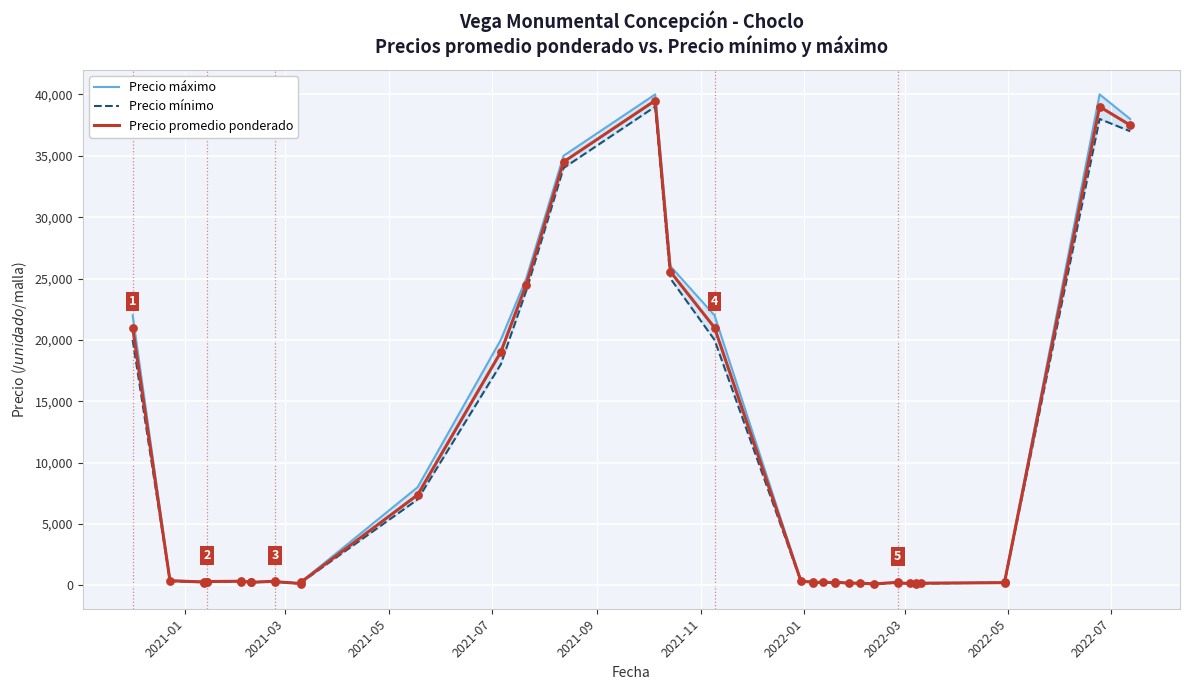

What are all the series names shown in the legend?

Precio máximo, Precio mínimo, Precio promedio ponderado